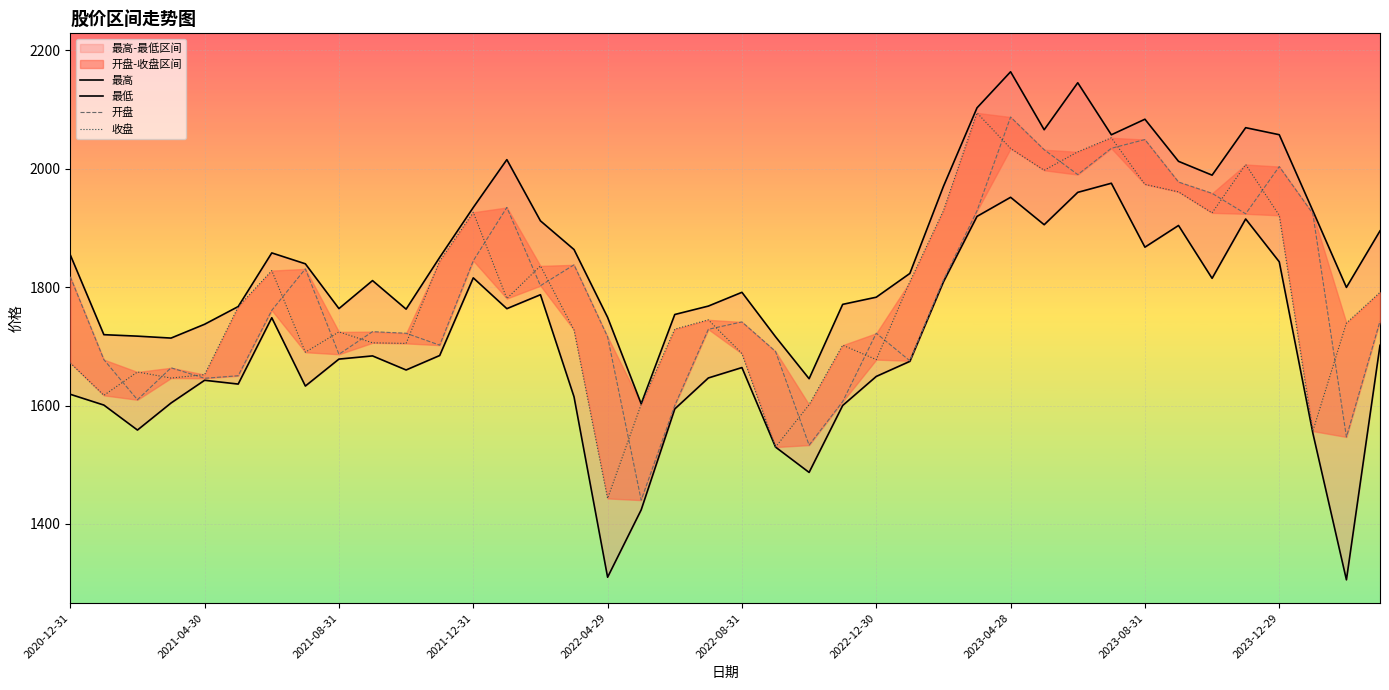

True or false: 最低 and 最高 intersect in this chart.

False